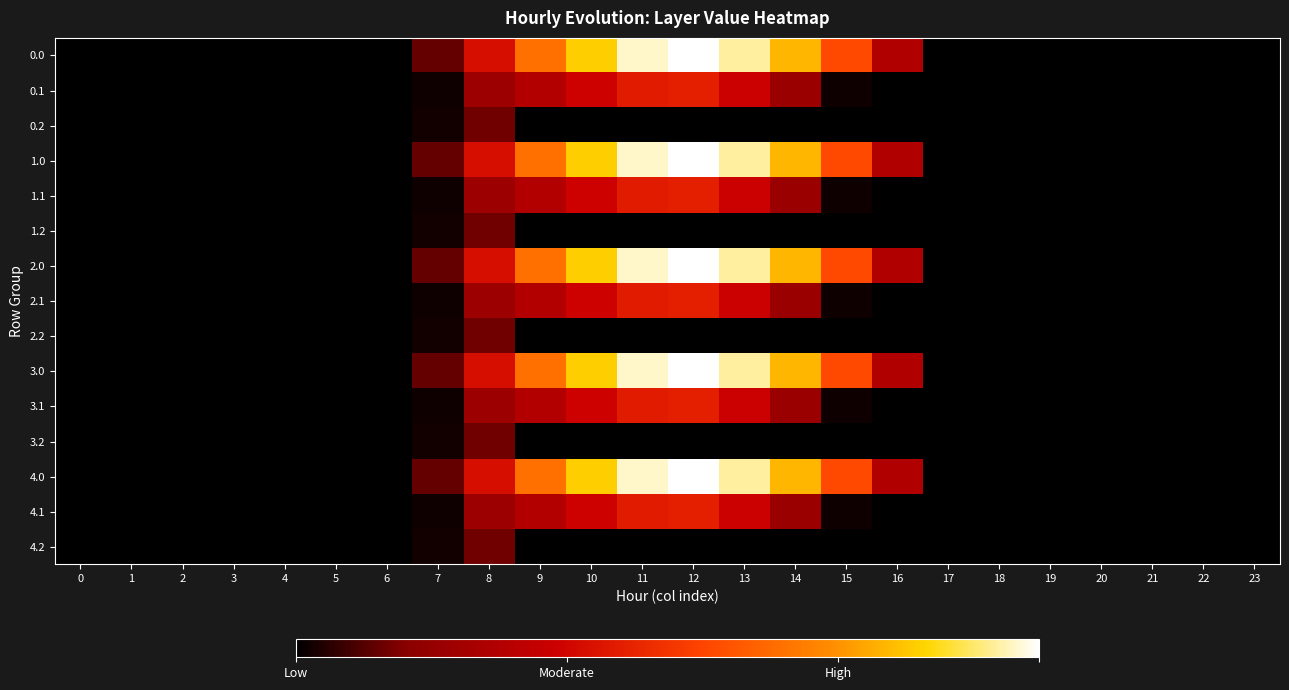

How many series are shown in this chart?

15